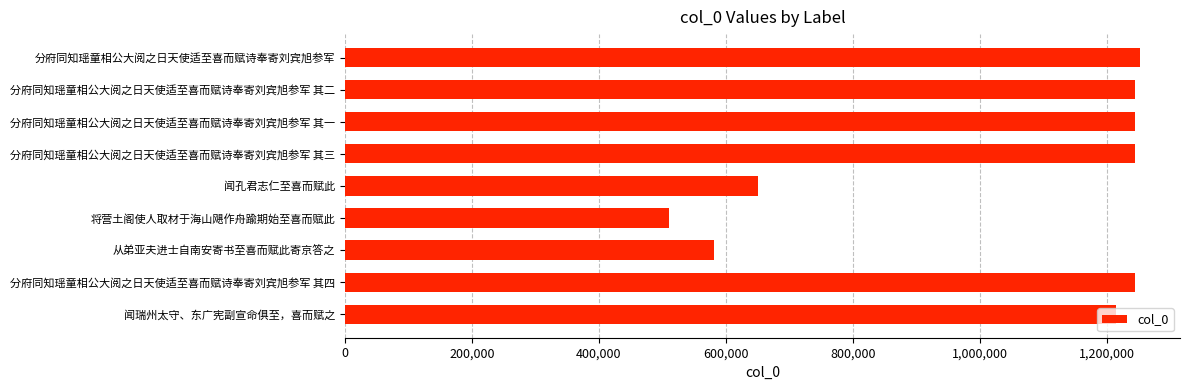

What is the sum of all values?

9188529